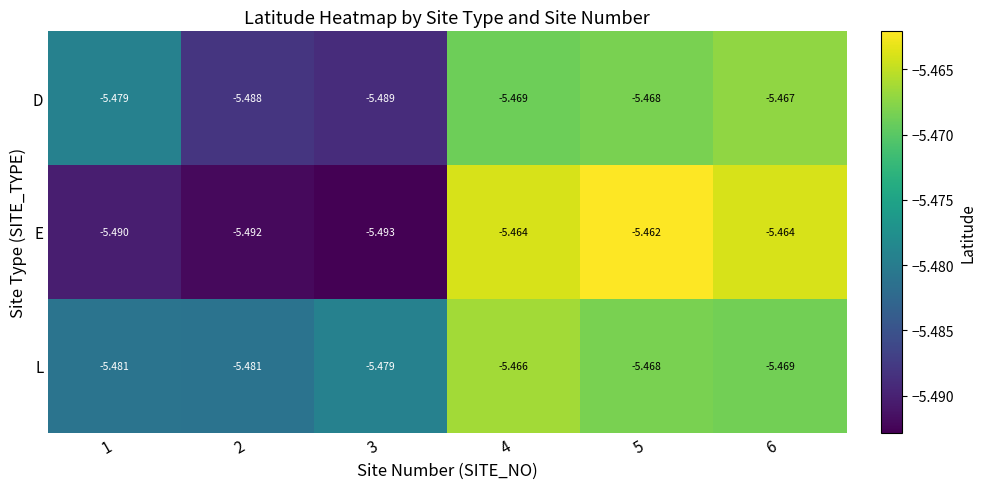

List the series in order of their overall mean, highest first.

L, D, E